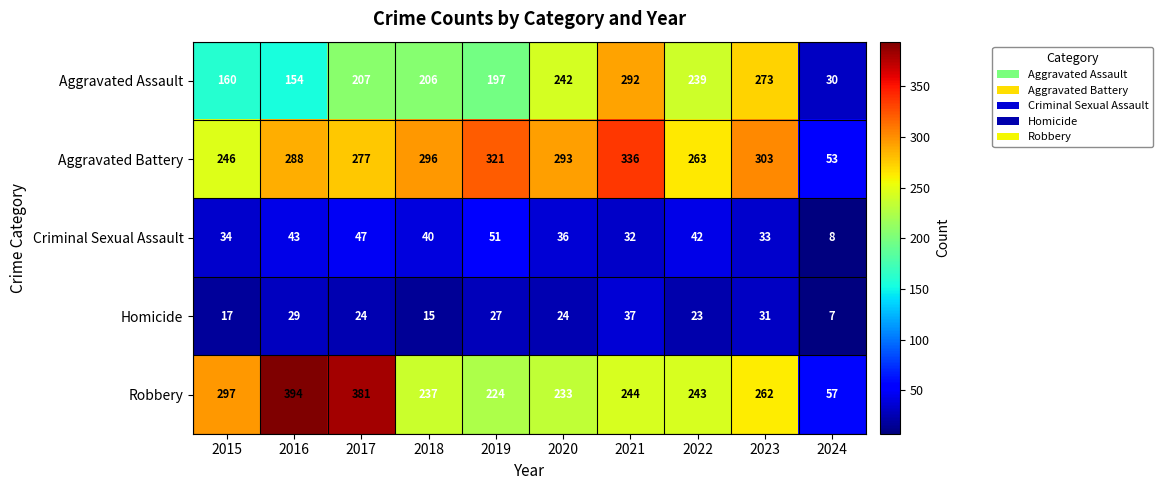

What is the maximum value for Homicide?

37